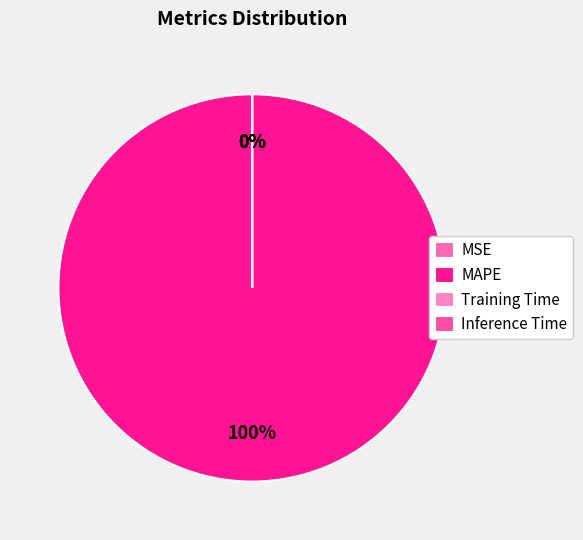

Rank the categories by value from lowest to highest.

Inference Time, Training Time, MSE, MAPE